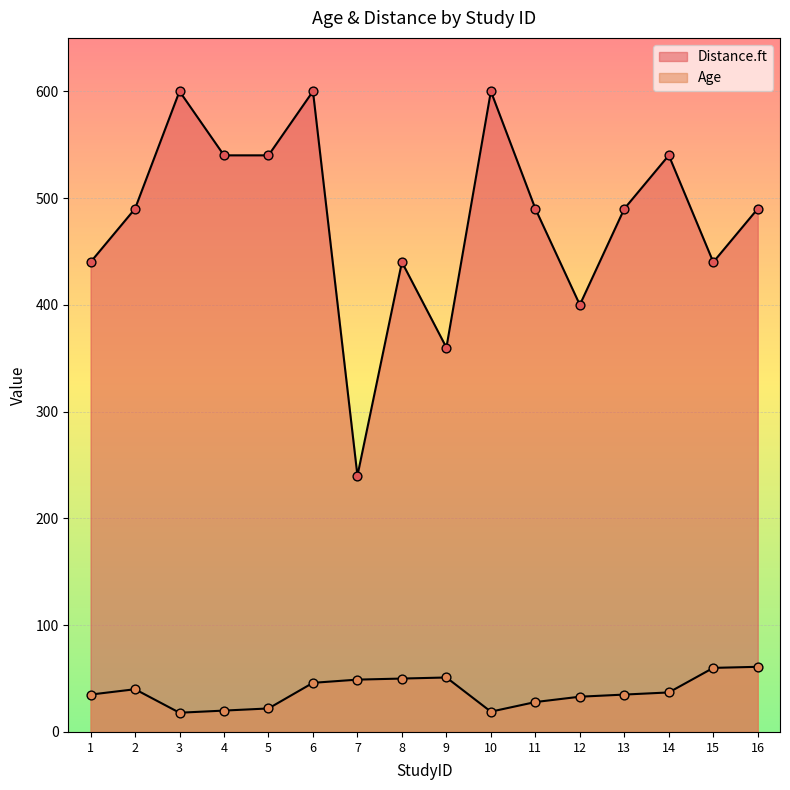

At which category is the sum across all series the highest?

6